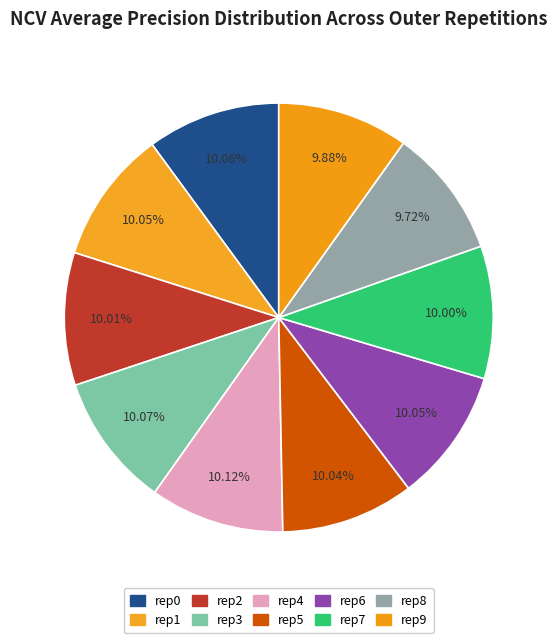

How many slices are in this pie chart?

10